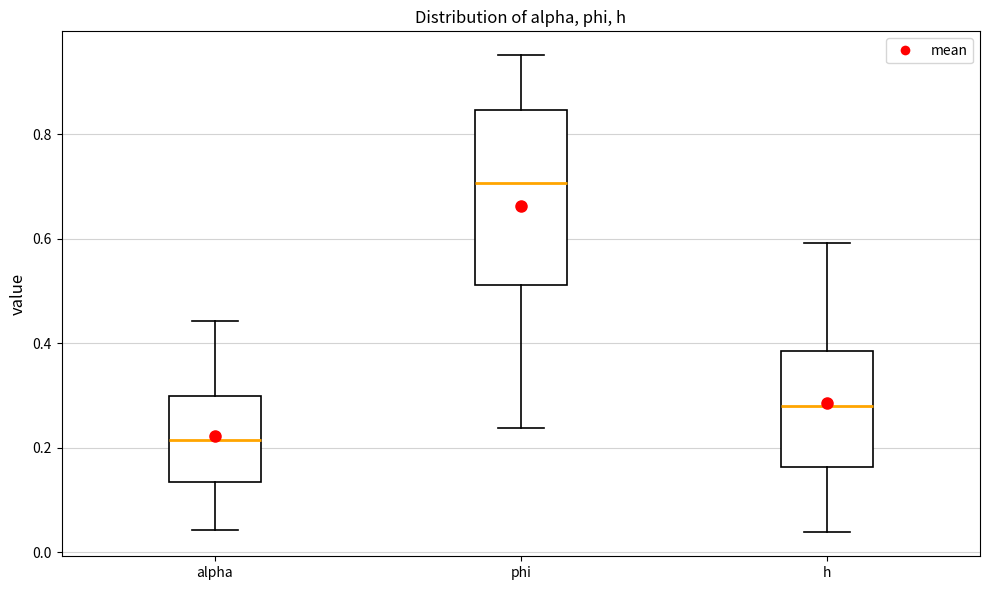

Comparing the boxes themselves (not the whiskers), which one is the tallest?

phi